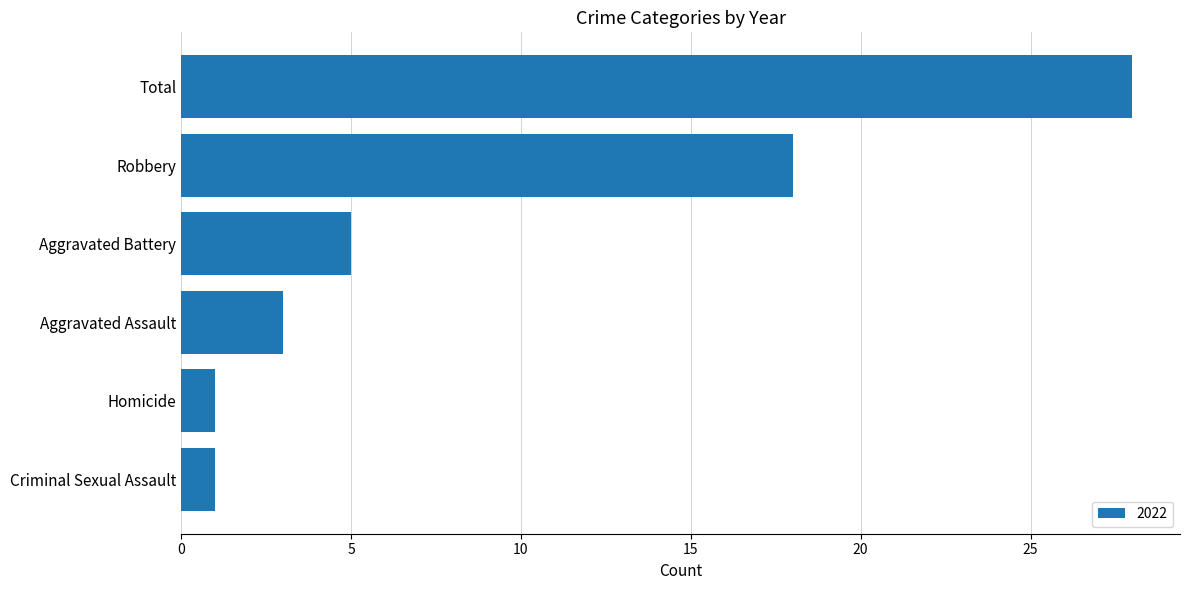

Approximately how many times larger is the value at Criminal Sexual Assault compared to Homicide?

1.0